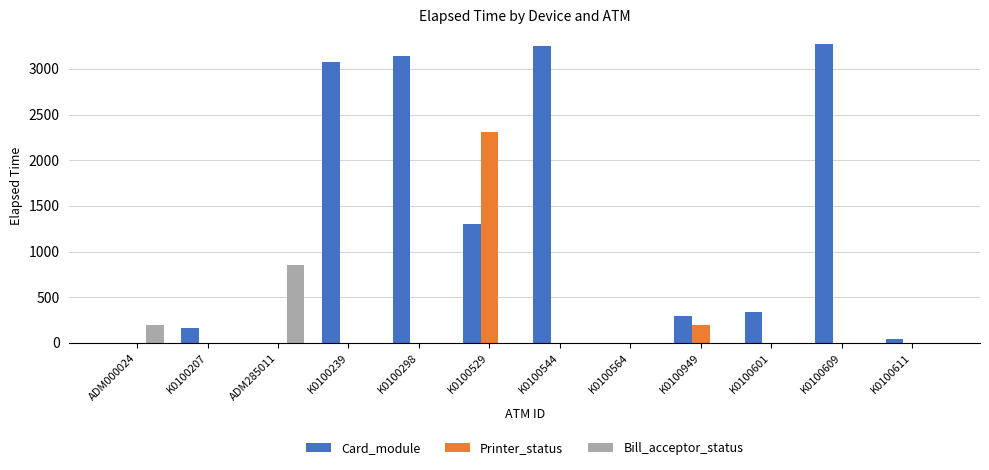

Is it true that Printer_status equals -722 at K0100239?

False